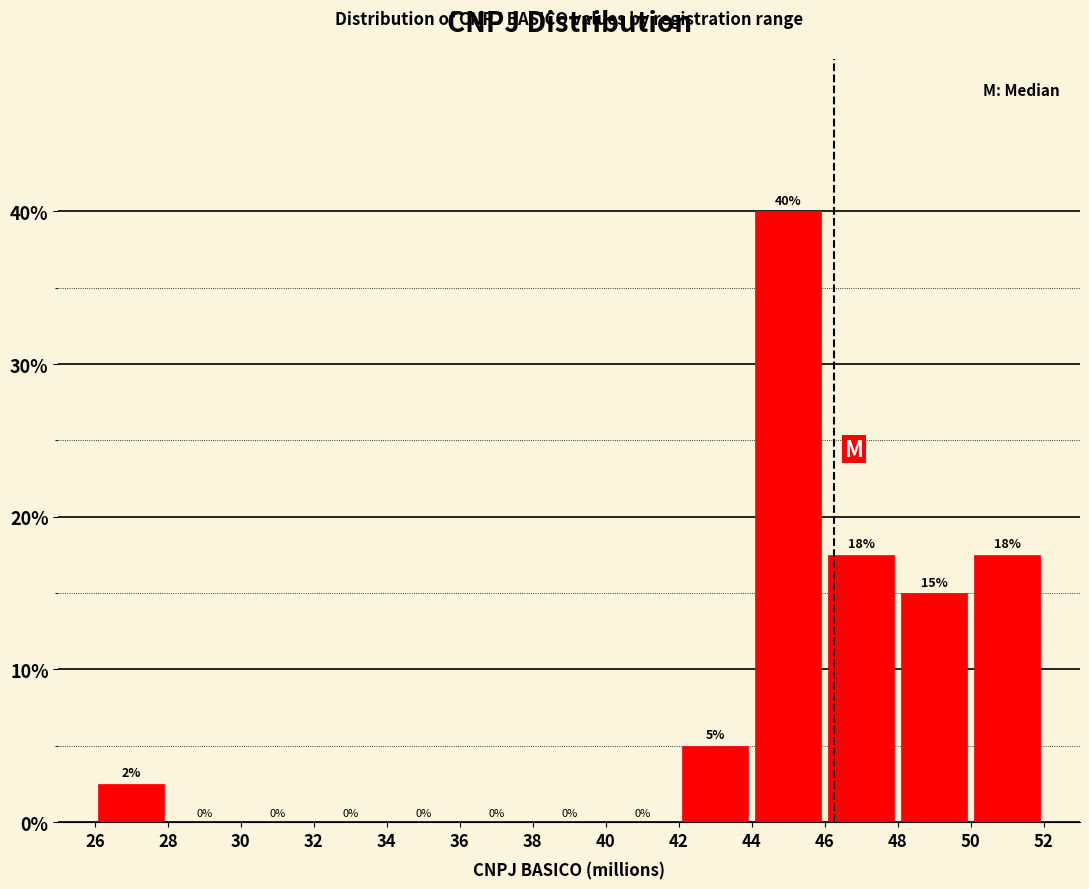

Over which range of the x-axis is the bar tallest?

44 to 46